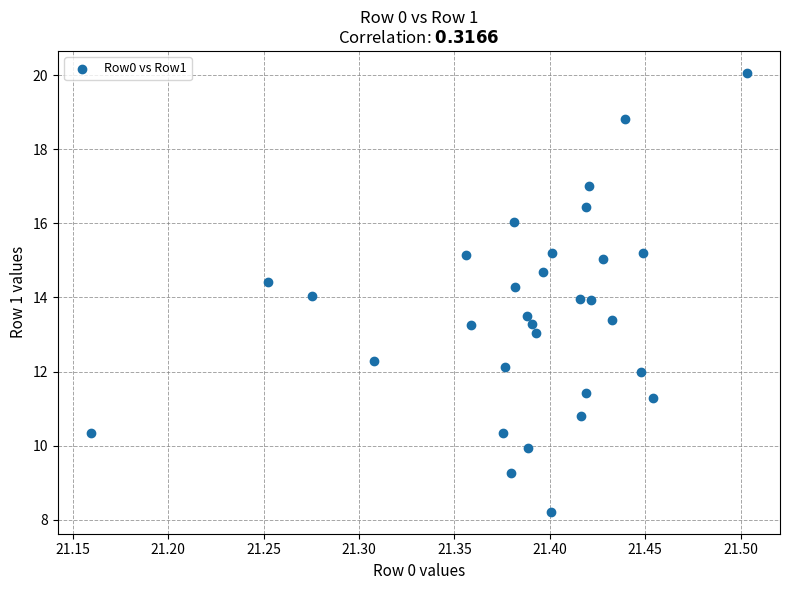

What is the range of X values (max minus min)?

0.3